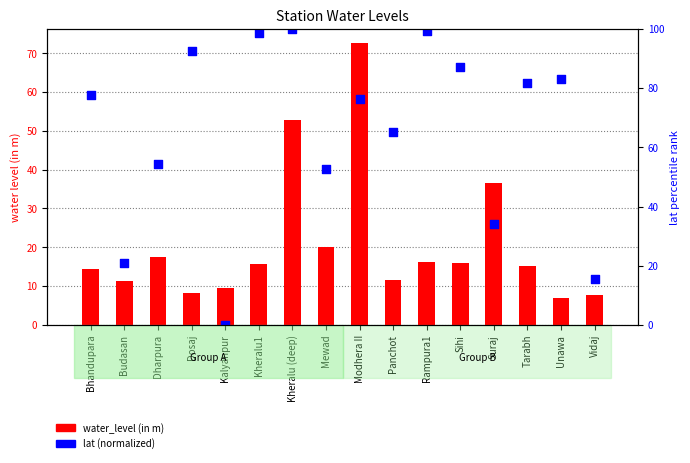

What are all the series names shown in the legend?

water_level (in m), lat (normalized)